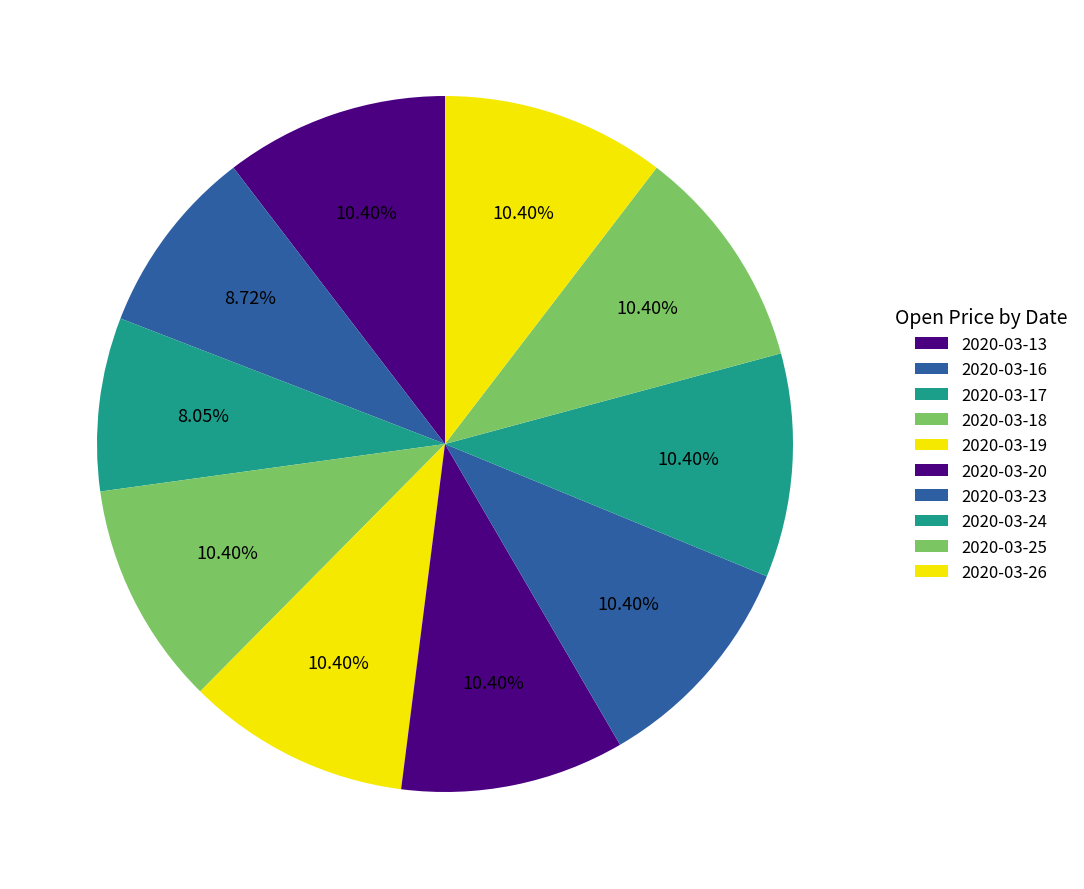

Does 2020-03-16 account for over 50% of the chart?

No